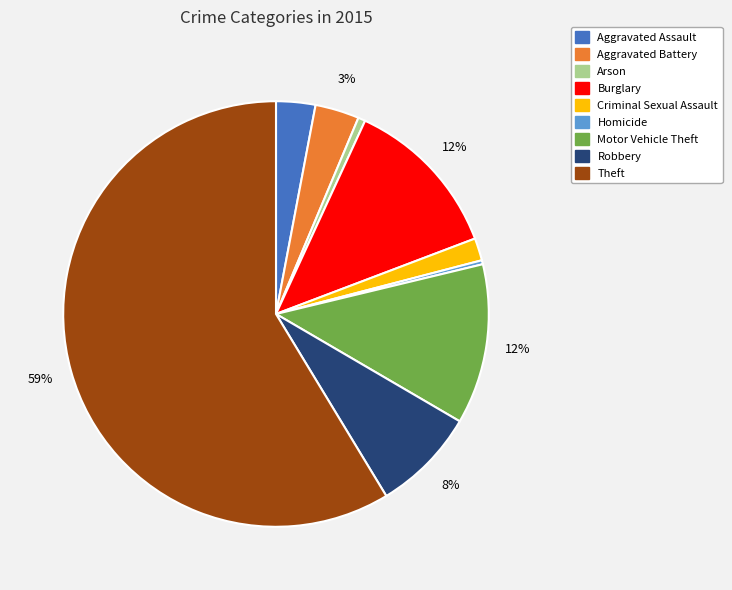

Which category has the biggest portion of the pie?

Theft